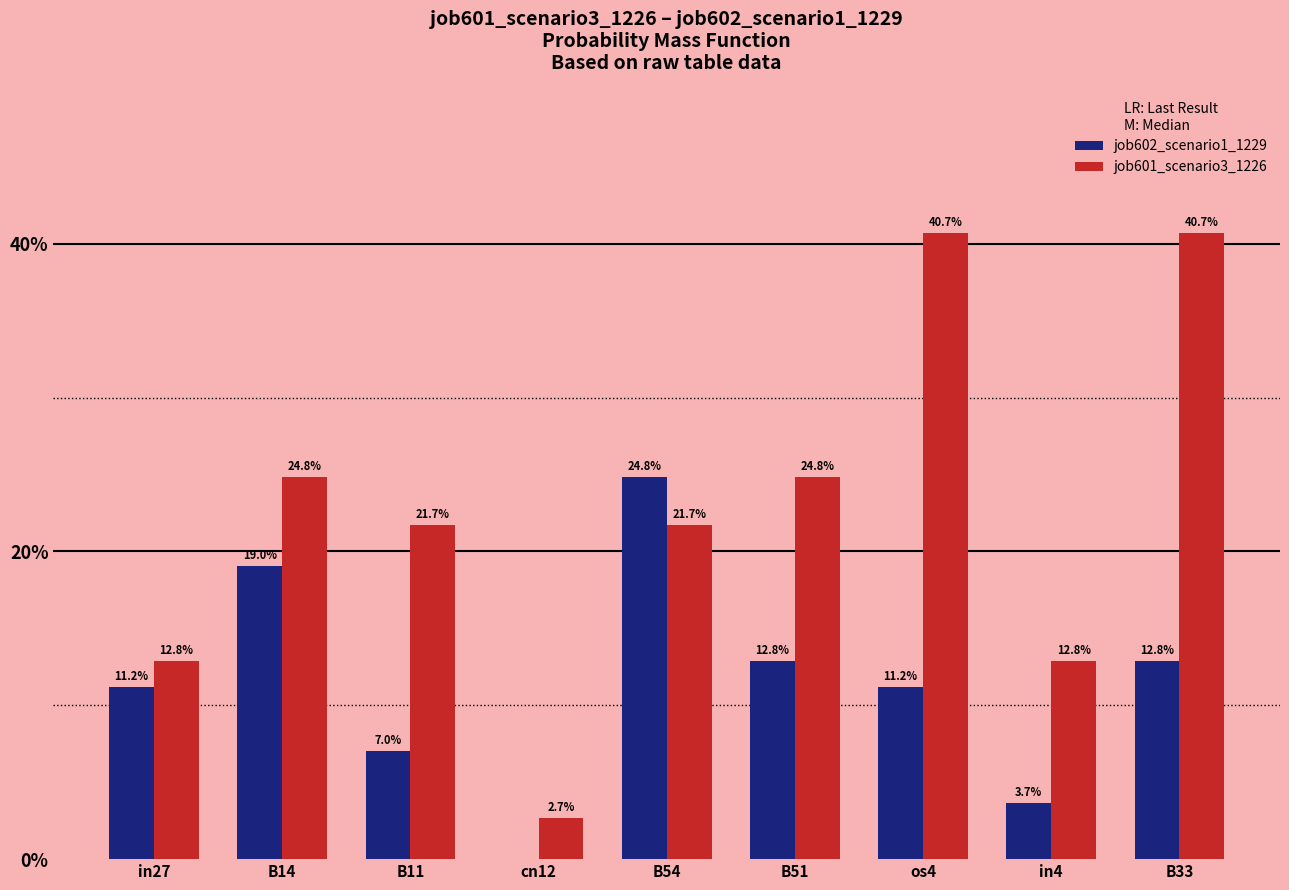

Are the bars grouped side by side (vs. stacked)?

Yes